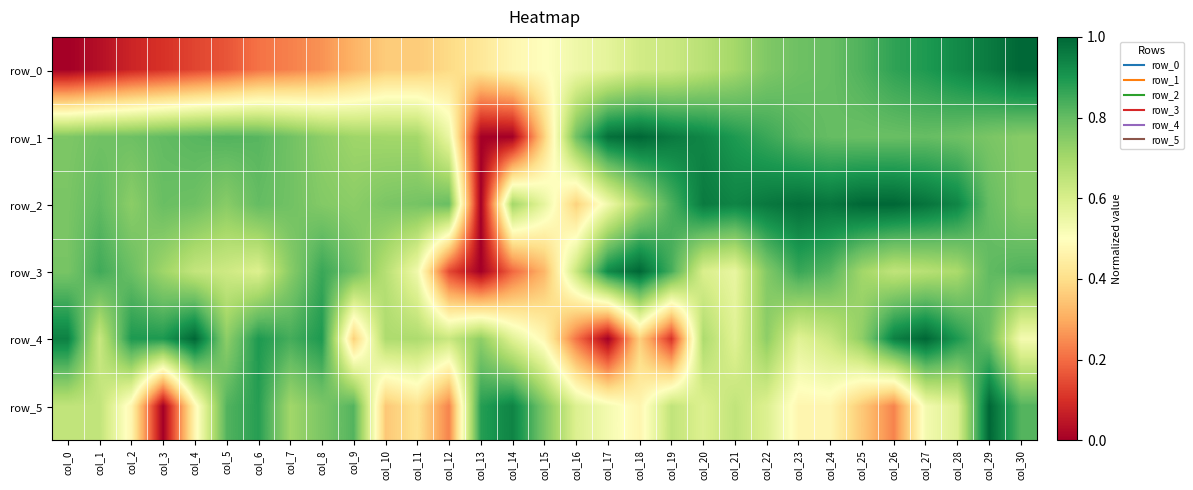

Rank the series by their maximum value, from lowest to highest.

row_0, row_1, row_2, row_3, row_4, row_5